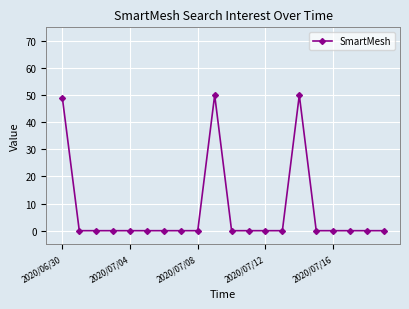

What is the value of the 1st point from the left?

49